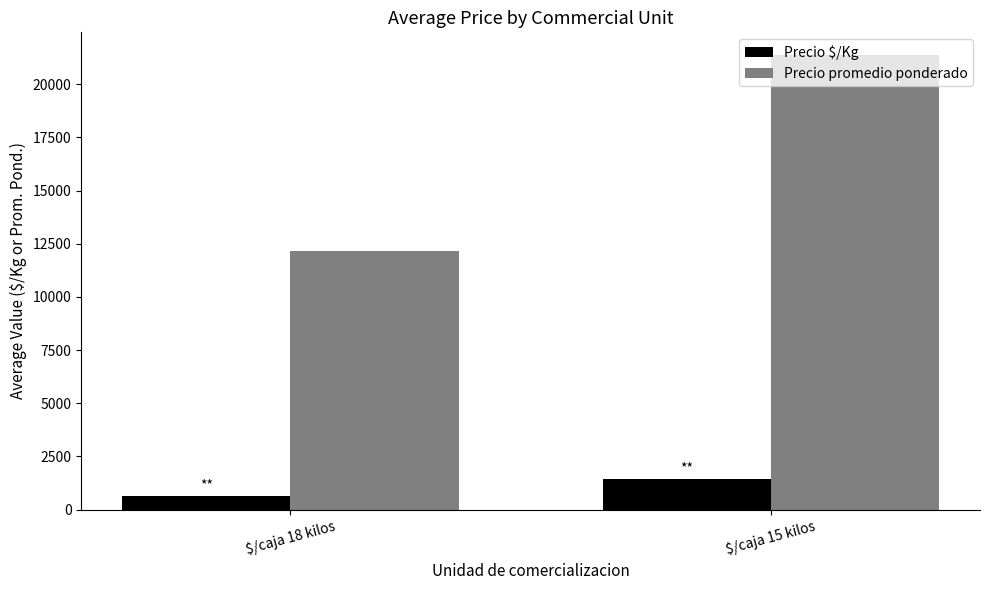

At which label does Precio $/Kg reach its minimum?

$/caja 18 kilos